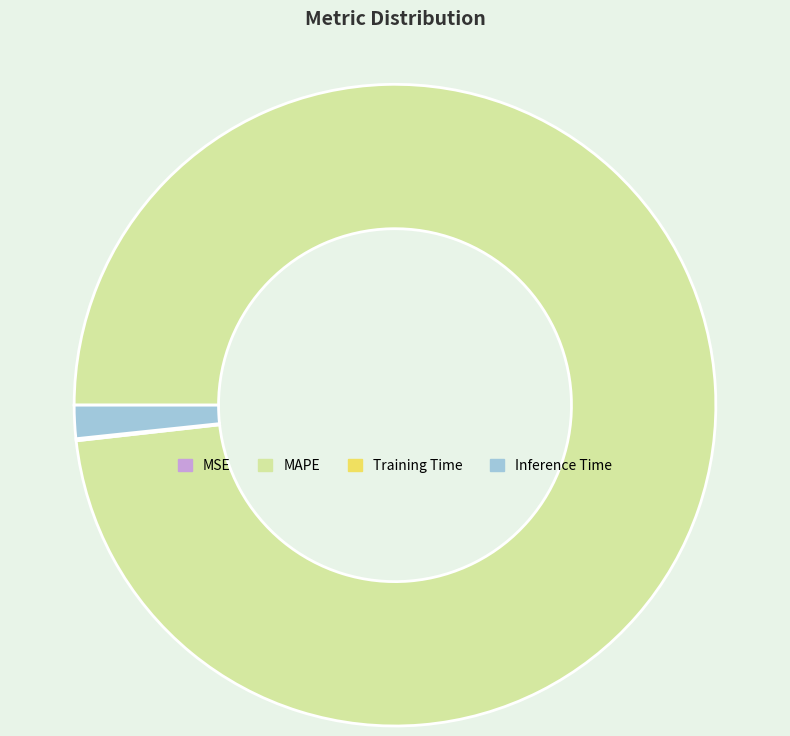

Which has a higher value, Inference Time or MAPE?

MAPE